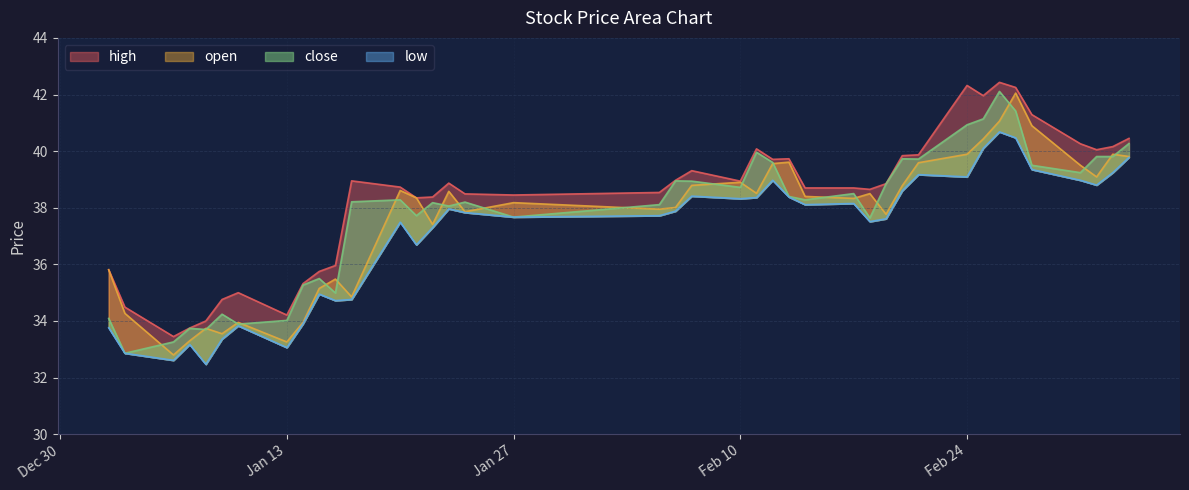

What is the average value of the high series?

38.3